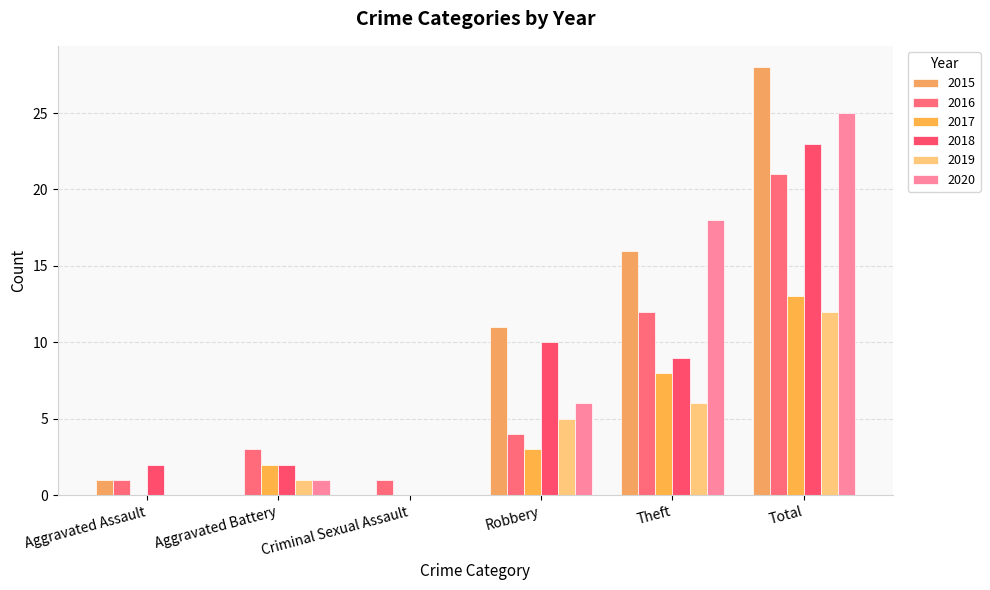

How many data points does each series have?

6